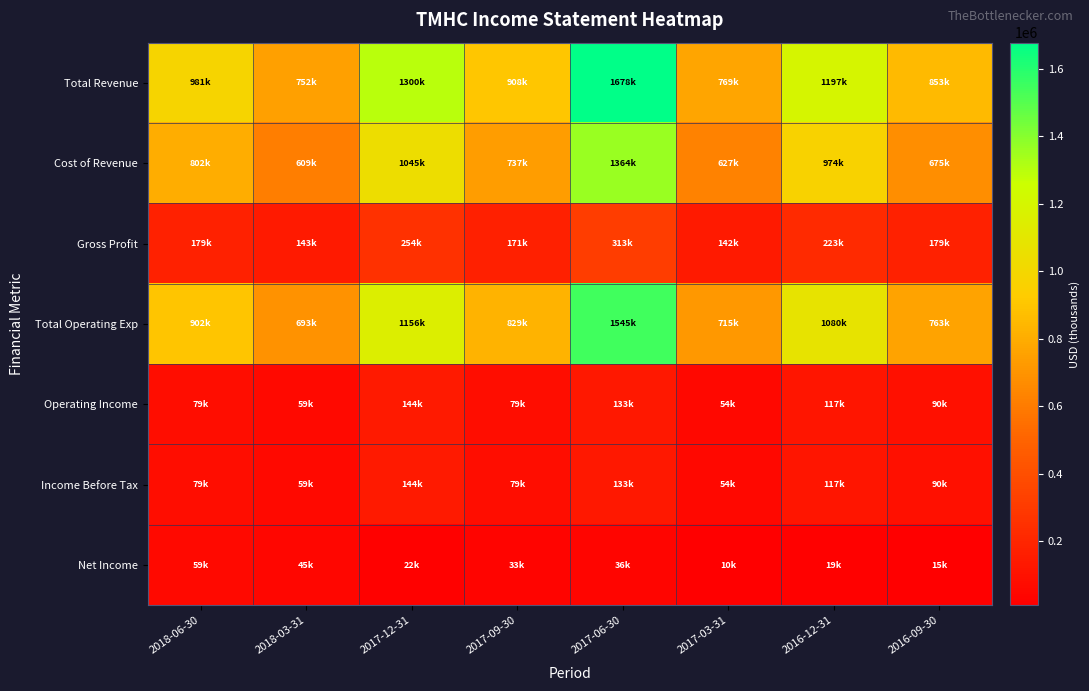

At how many categories does at least one series exceed 1426882?

1